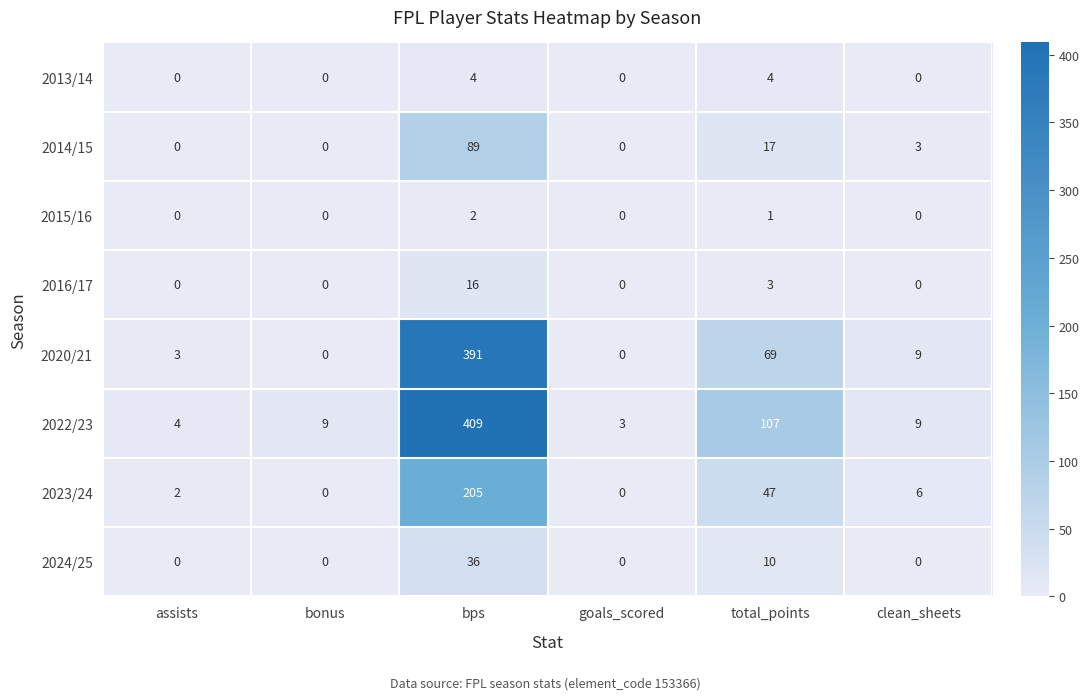

What is the spread (max minus min) of values at goals_scored?

3